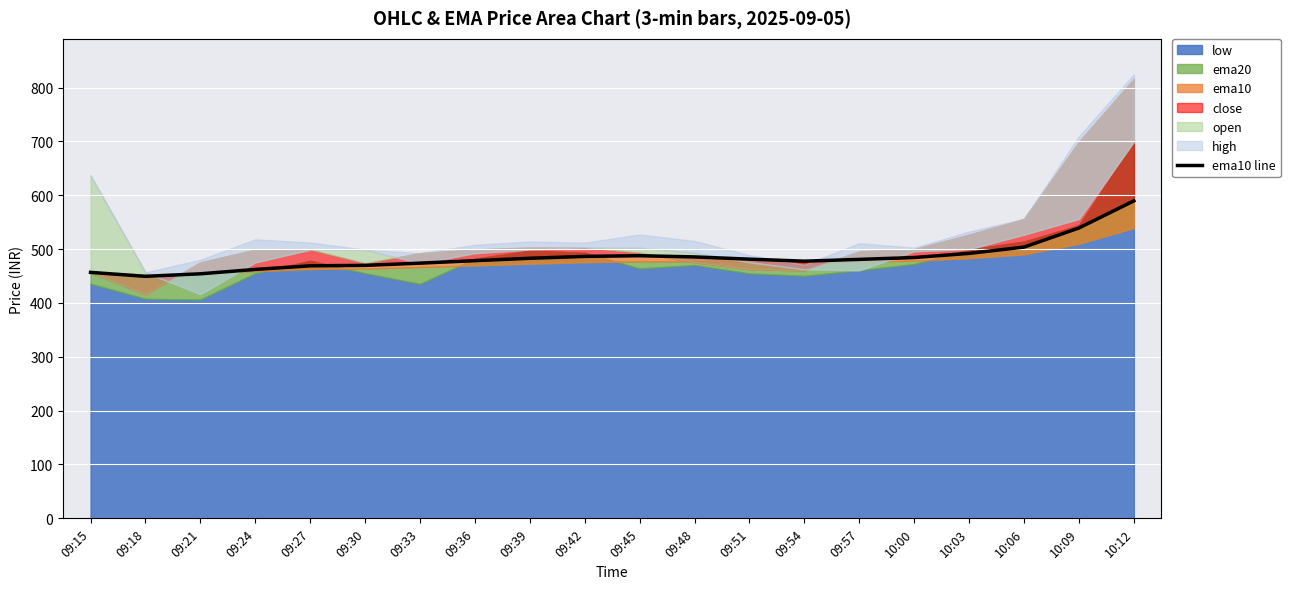

What position from the right is 09:27?

16